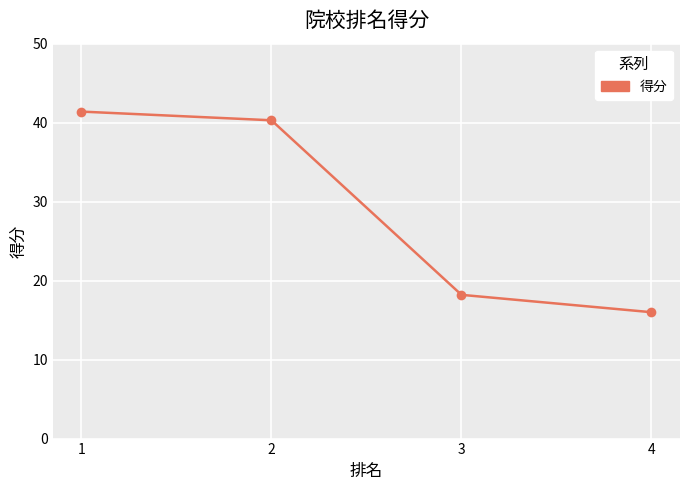

What is the change in value from 2 to 3?

-22.1